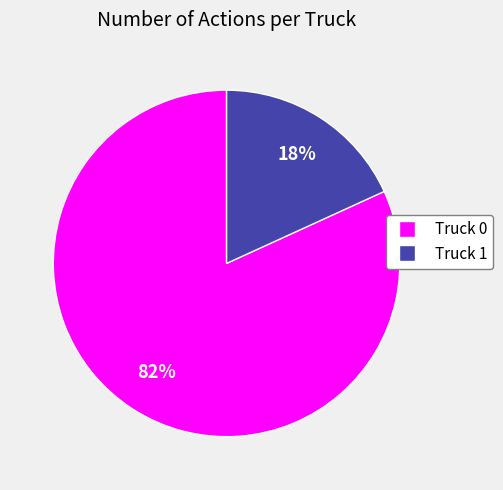

Rank the categories by value from lowest to highest.

Truck 1, Truck 0